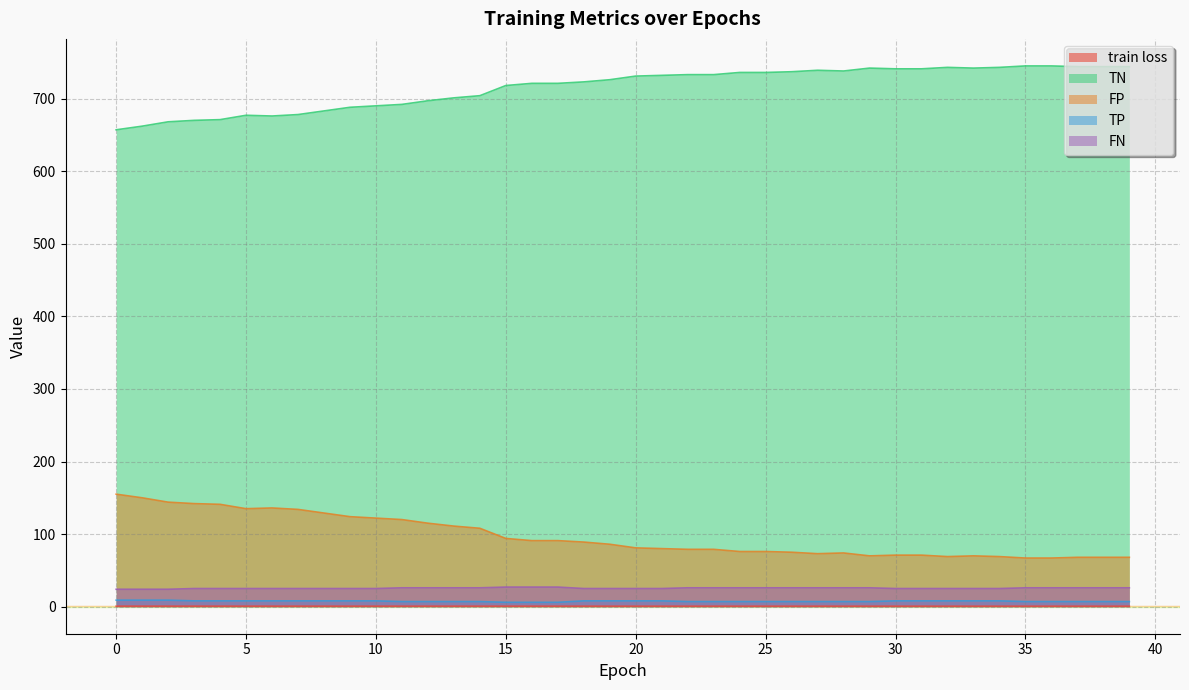

The value of FN at 11 is 26.0. True or false?

True